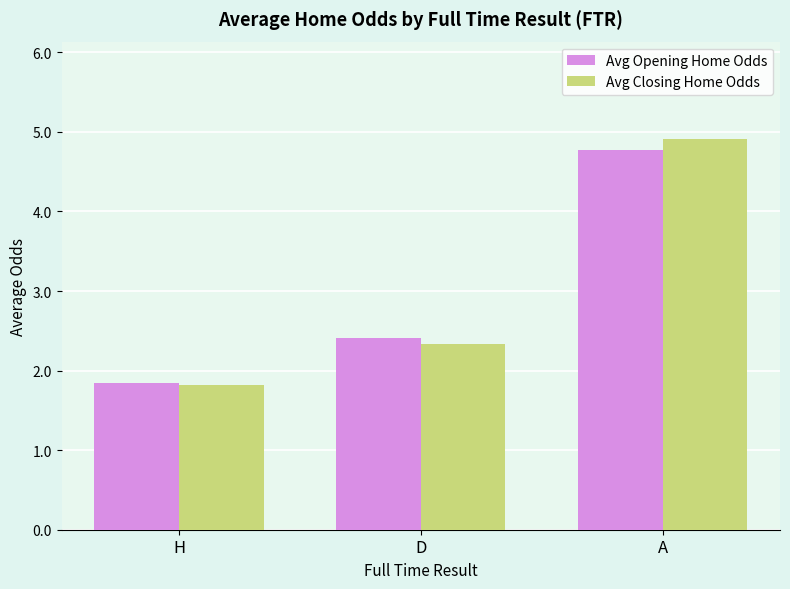

What is the difference between the maximum and second lowest values in the Avg Closing Home Odds series?

2.6